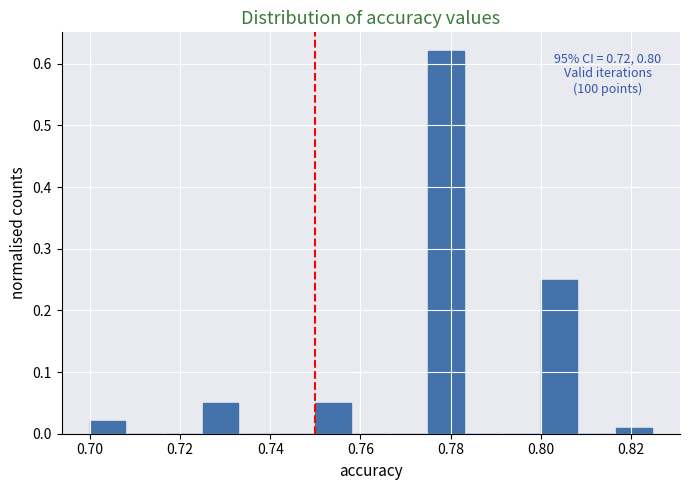

Over which range of the x-axis is the bar tallest?

0.776 to 0.784